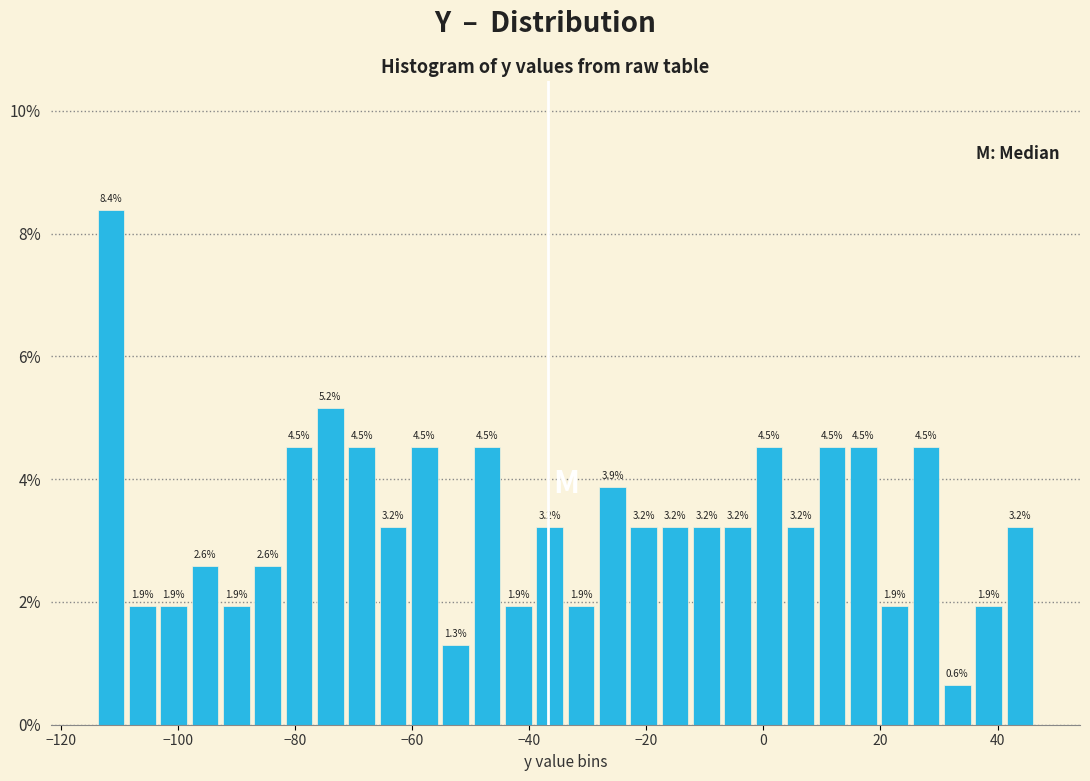

Read against the x-axis, roughly where is the centre of the tallest bar?

-112